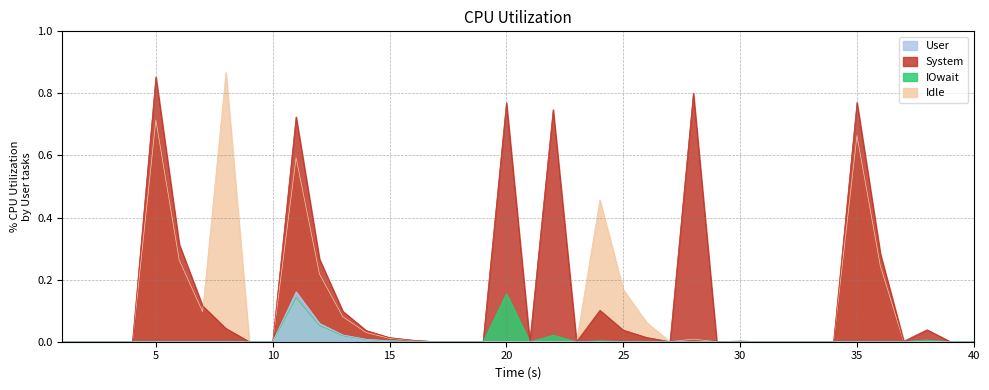

Which label corresponds to the smallest value in the chart?

1